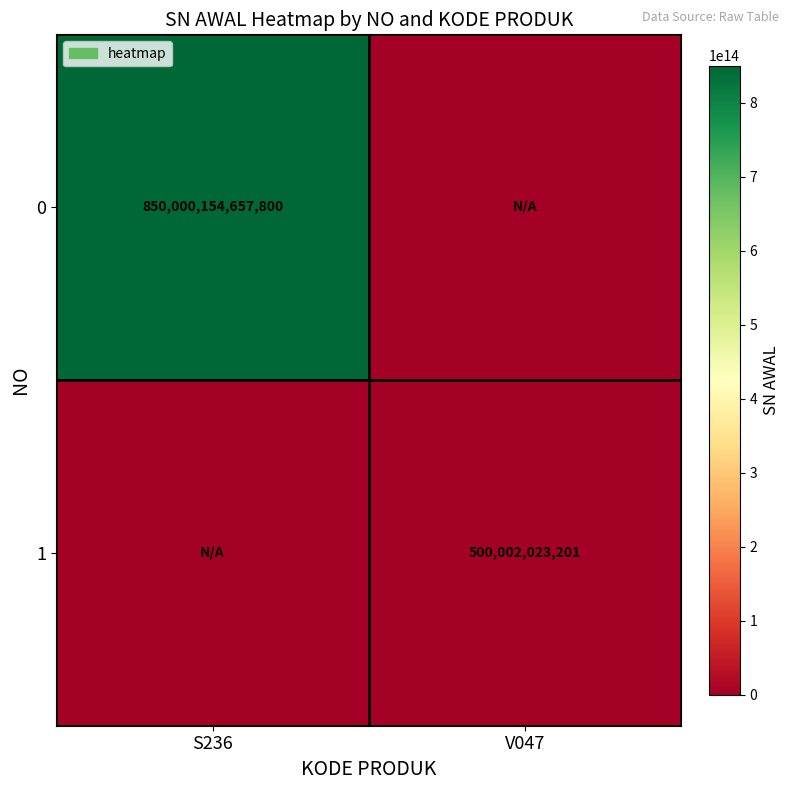

Which label corresponds to the smallest value in the chart?

V047